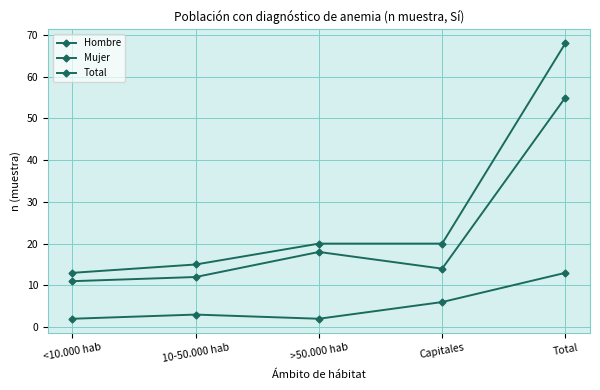

Reading left to right, extract all data points from this chart.

Hombre: <10.000 hab=2	10-50.000 hab=3	>50.000 hab=2	Capitales=6	Total=13
Mujer: <10.000 hab=11	10-50.000 hab=12	>50.000 hab=18	Capitales=14	Total=55
Total: <10.000 hab=13	10-50.000 hab=15	>50.000 hab=20	Capitales=20	Total=68